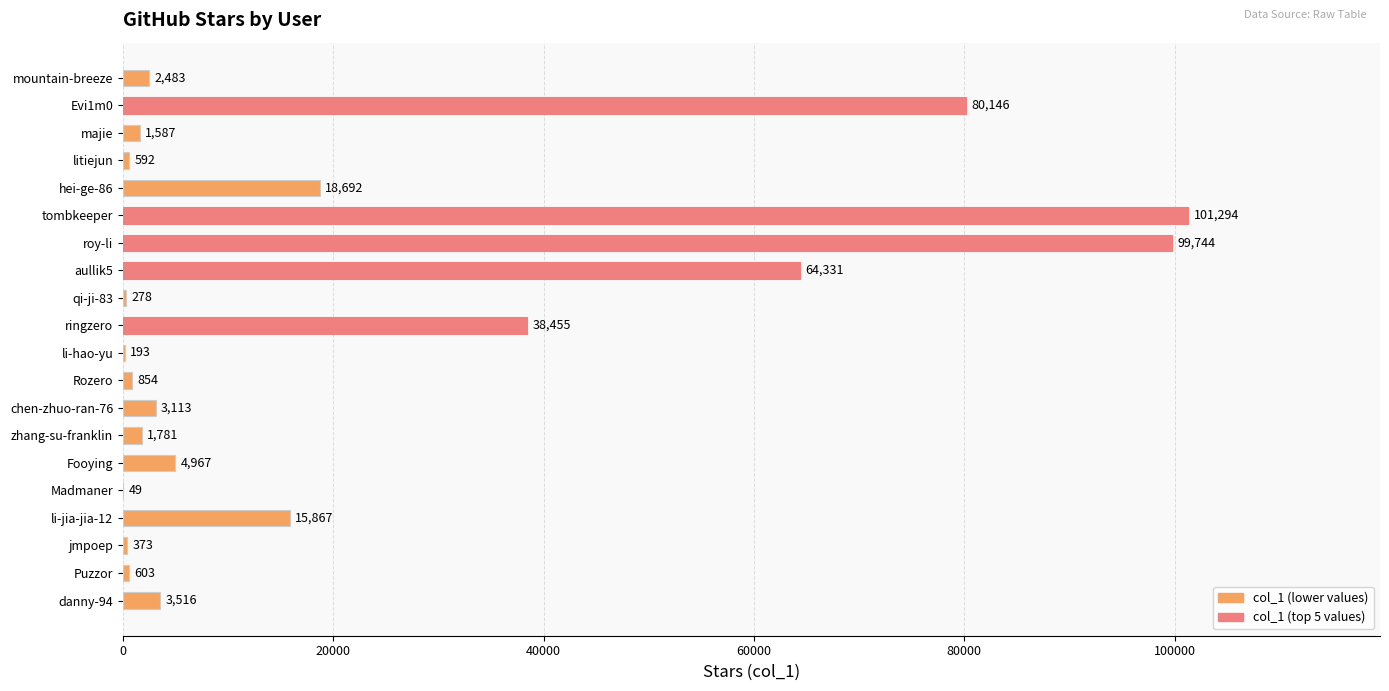

What is the ratio of the value at Evi1m0 to the value at aullik5?

1.2